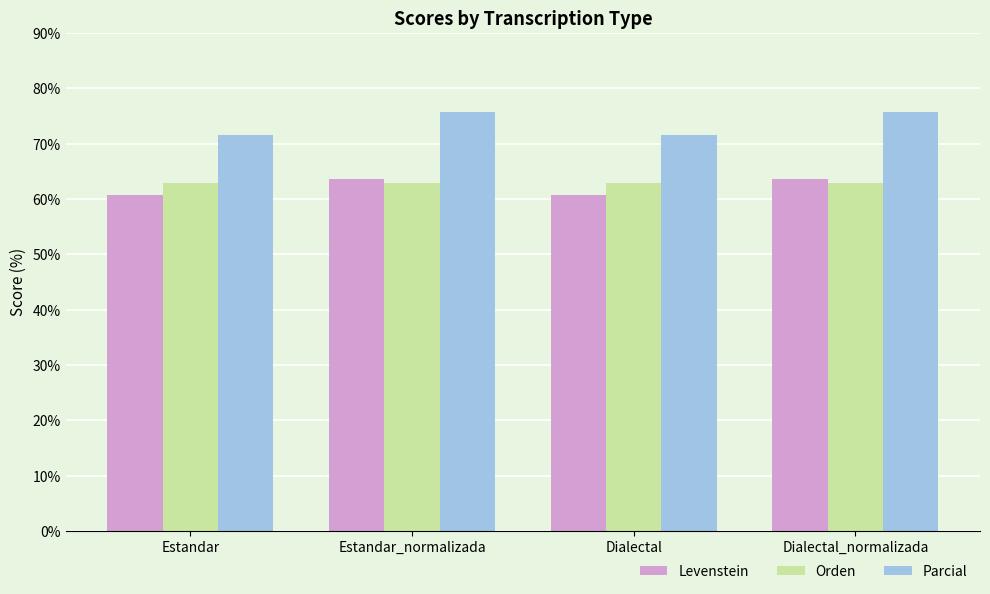

The value of Orden at Dialectal_normalizada is 62.9. True or false?

True